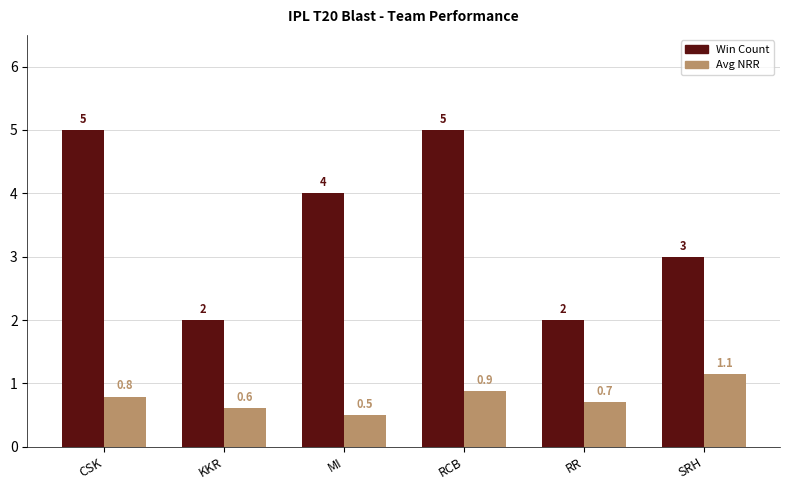

How many groups of bars are there?

6